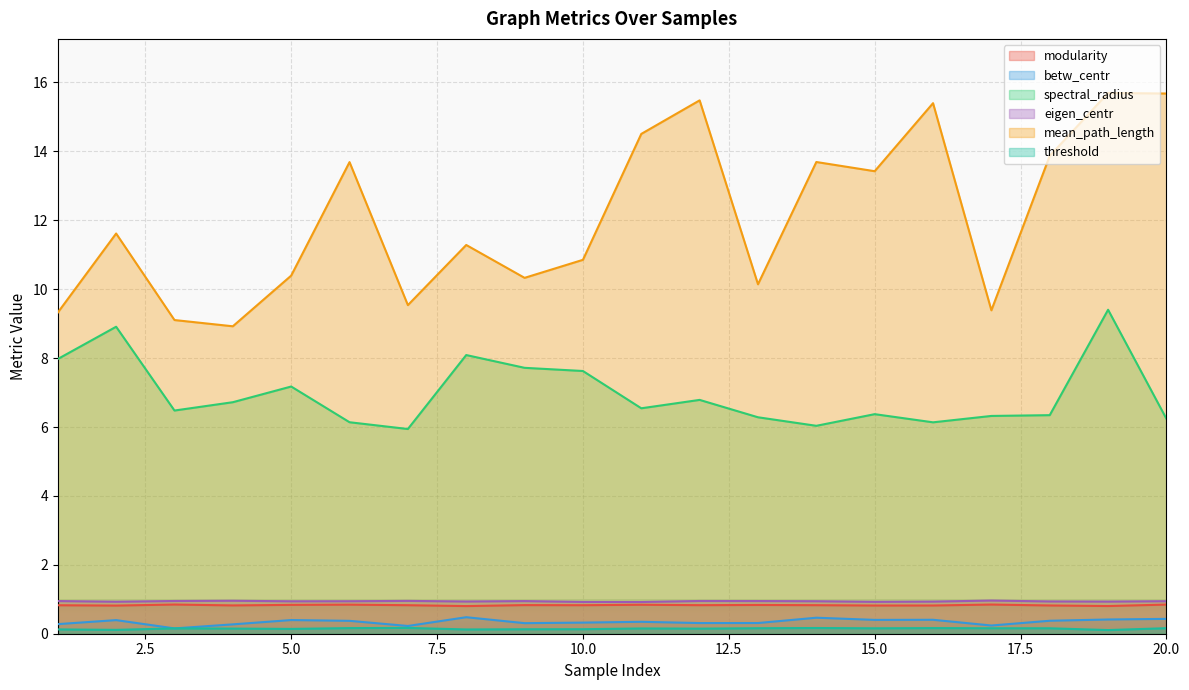

Is the value of spectral_radius at 2 greater than the value of mean_path_length at 10?

No